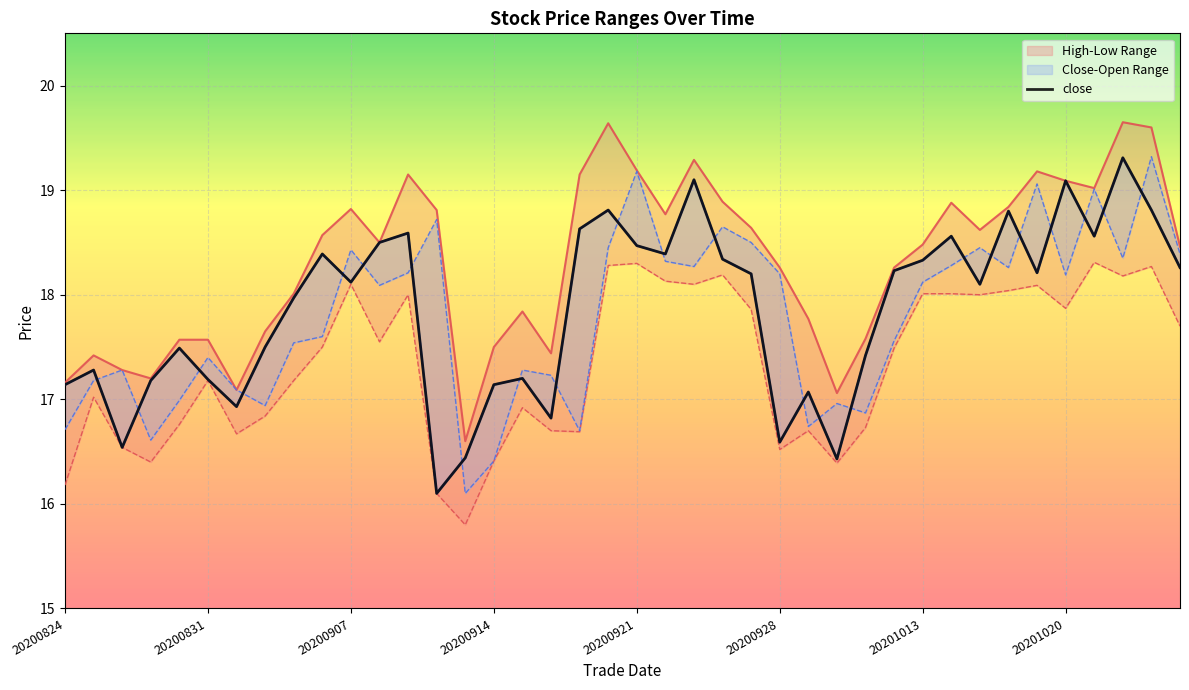

Rank the categories by value from highest to lowest.

37, 22, 35, 19, 38, 33, 18, 12, 31, 36, 11, 20, 9, 21, 23, 30, 39, 29, 34, 24, 10, 32, 8, 20201020, 20200921, 28, 20200831, 16, 20200928, 20200914, 20200824, 15, 26, 20201013, 17, 25, 20200907, 14, 27, 13